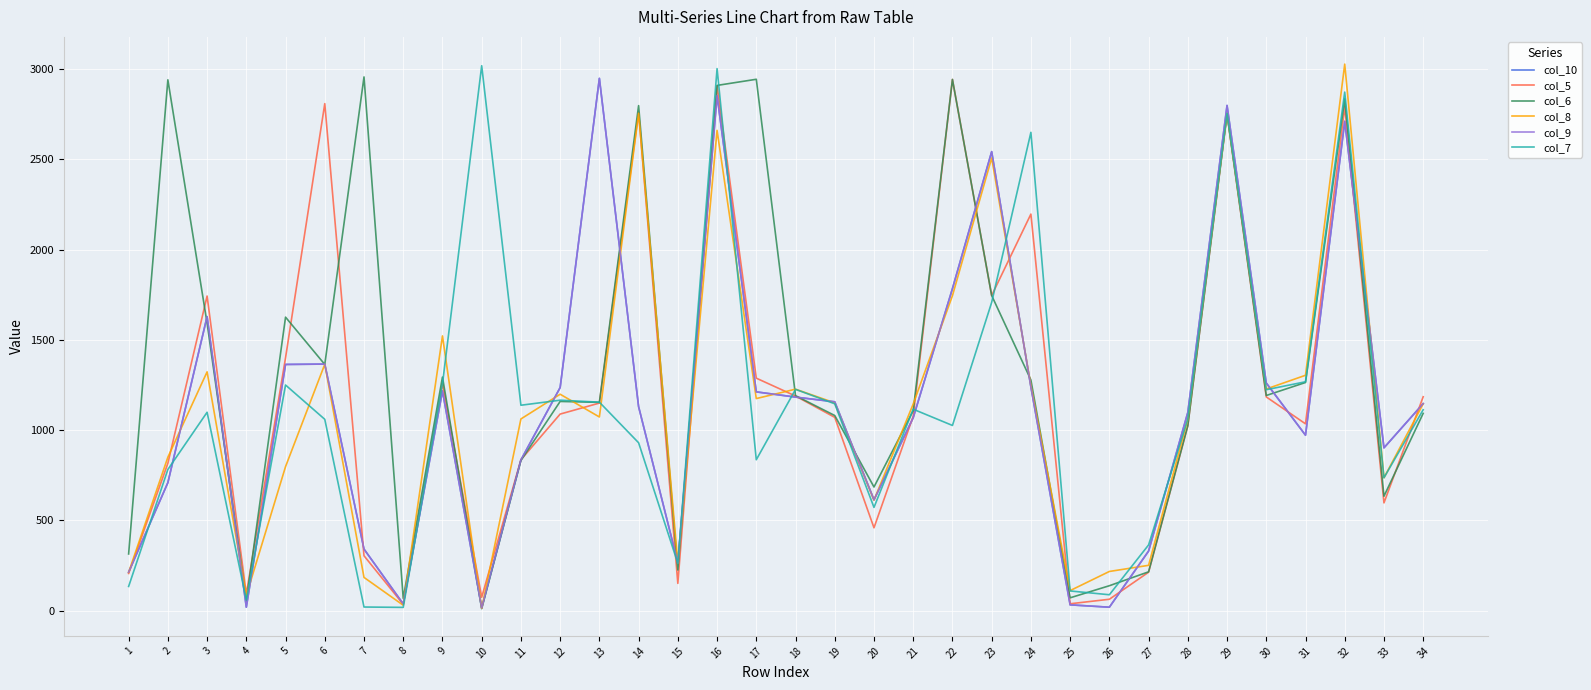

What is the value of the col_9 point at the 15th from the left?

265